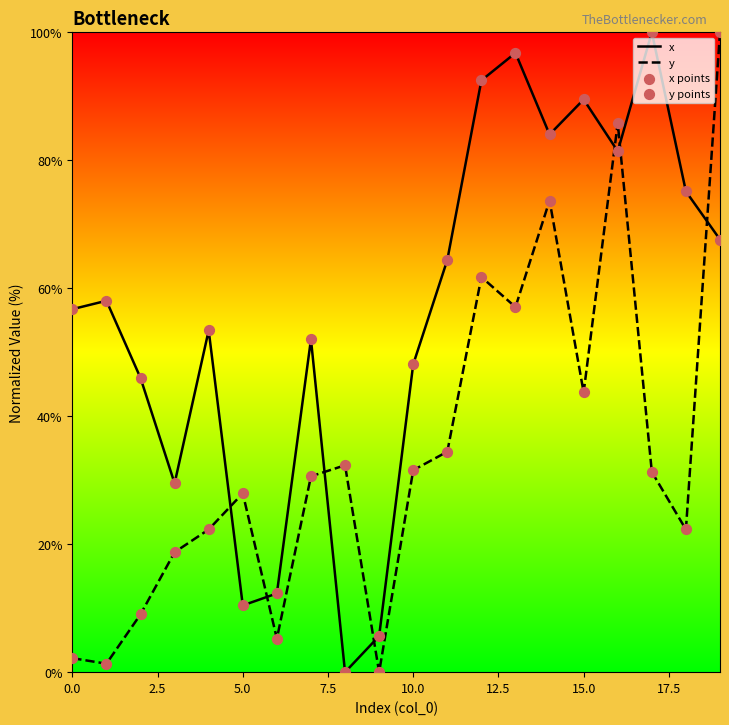

How many intersections are there between y and x?

7